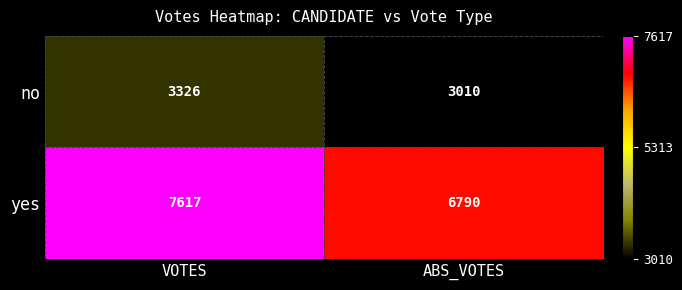

Read the yes value at VOTES, to the nearest 50.

7600